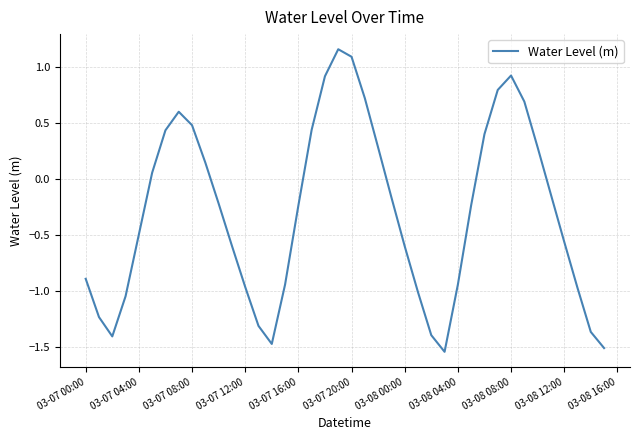

What is the difference between the maximum and minimum values?

2.7